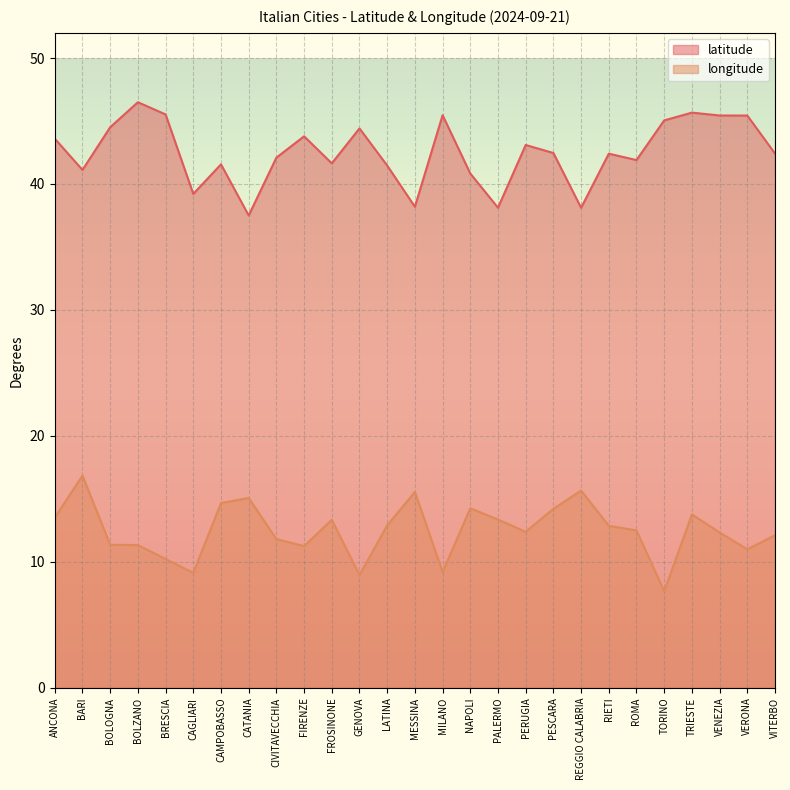

Reading left to right, list all the values displayed in this chart.

latitude: 43.6	41.1	44.5	46.5	45.5	39.2	41.6	37.5	42.1	43.8	41.6	44.4	41.5	38.2	45.5	40.8	38.1	43.1	42.5	38.1	42.4	41.9	45.0	45.7	45.4	45.4	42.4
longitude: 13.5	16.9	11.4	11.3	10.2	9.1	14.7	15.1	11.8	11.2	13.3	9.0	12.9	15.5	9.2	14.2	13.4	12.4	14.2	15.7	12.9	12.5	7.7	13.8	12.3	11.0	12.1